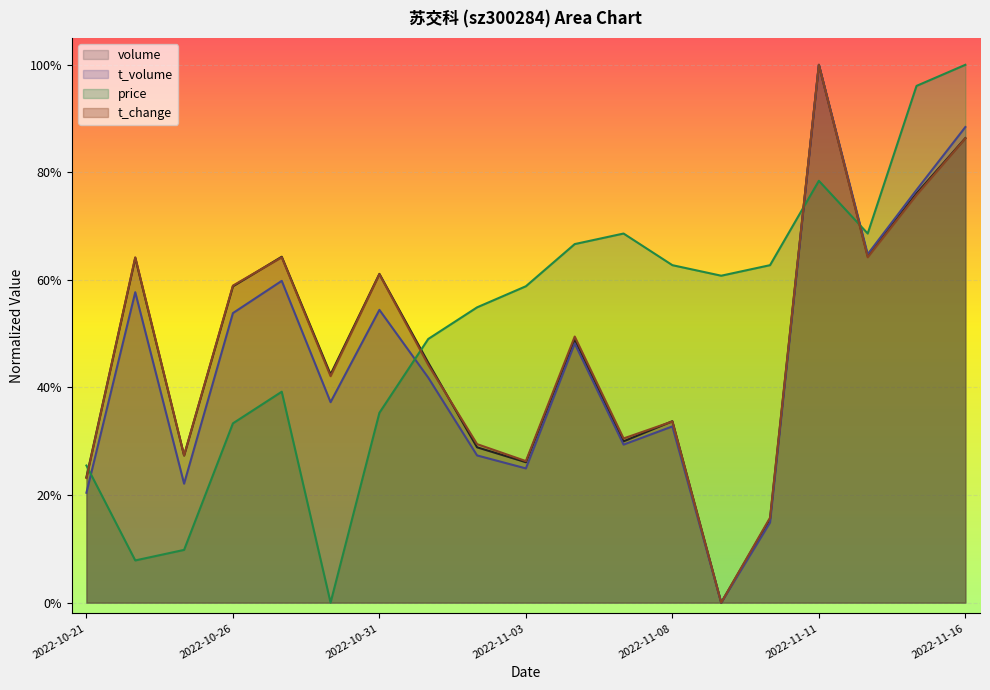

Which series has the largest total across all categories?

price